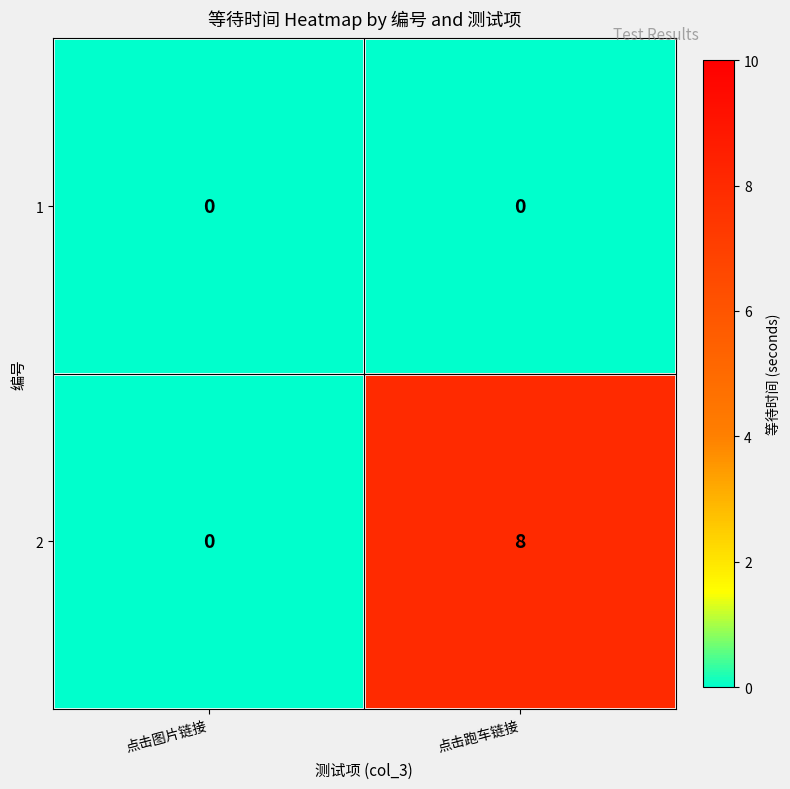

What is the greatest value displayed?

8